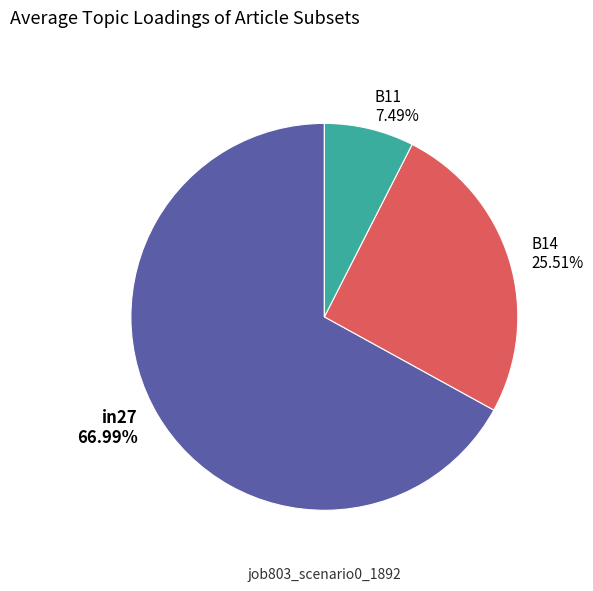

What is the largest slice in the pie chart?

in27